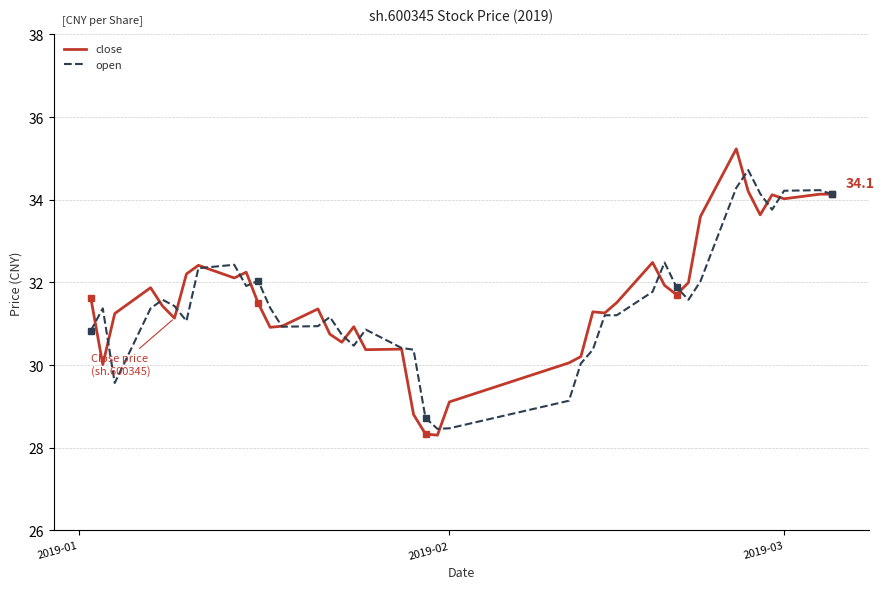

What is the minimum value for close?

28.3